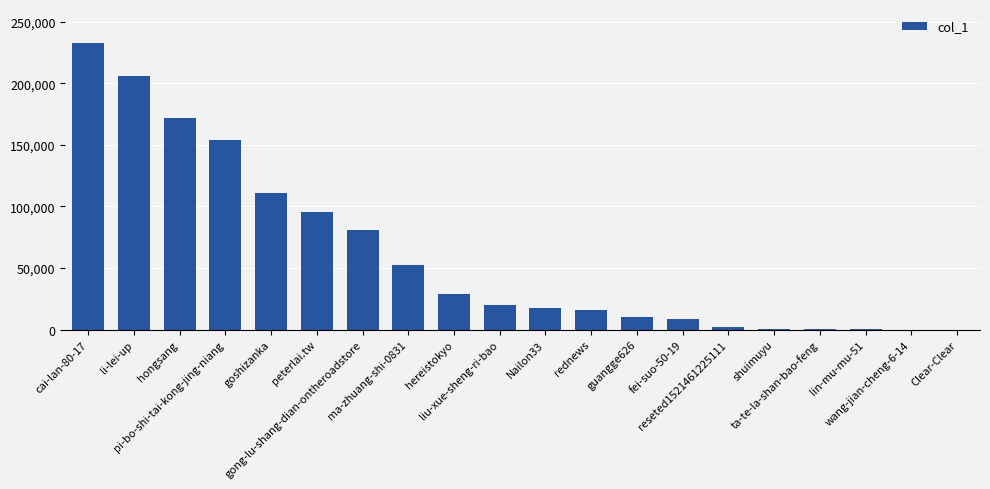

Are the bars grouped side by side (vs. stacked)?

No